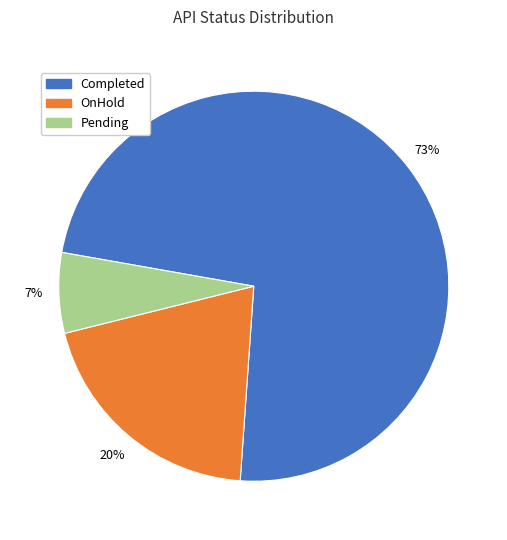

Which category has the biggest portion of the pie?

Completed